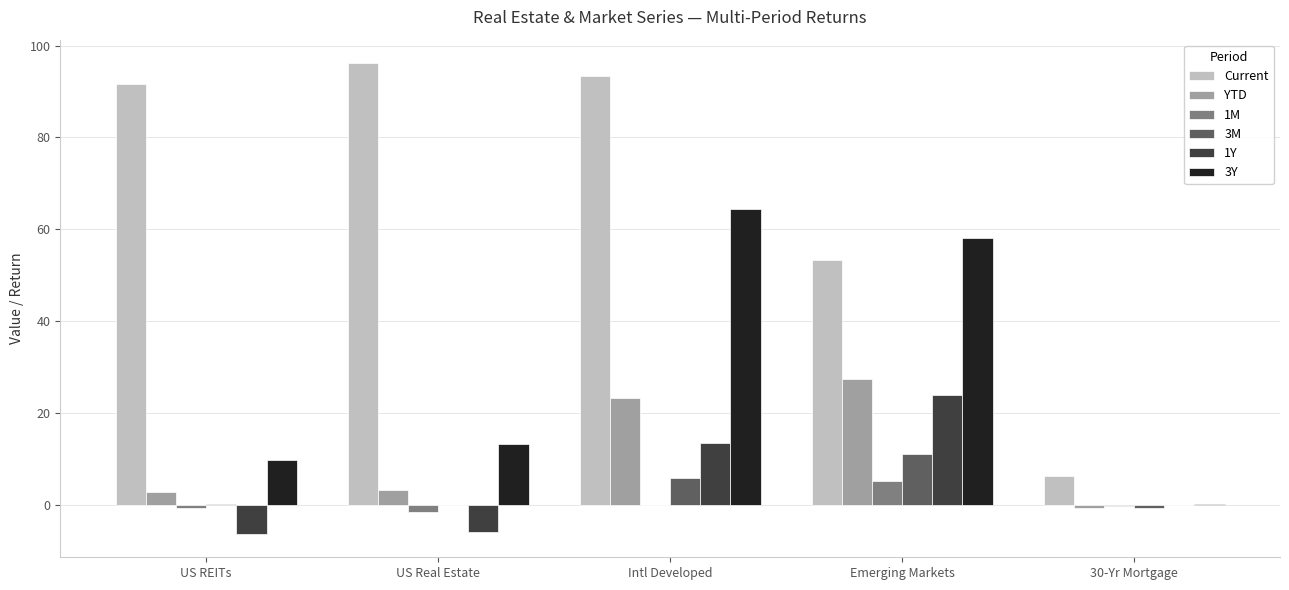

What is the sum of all 1M values?

2.8